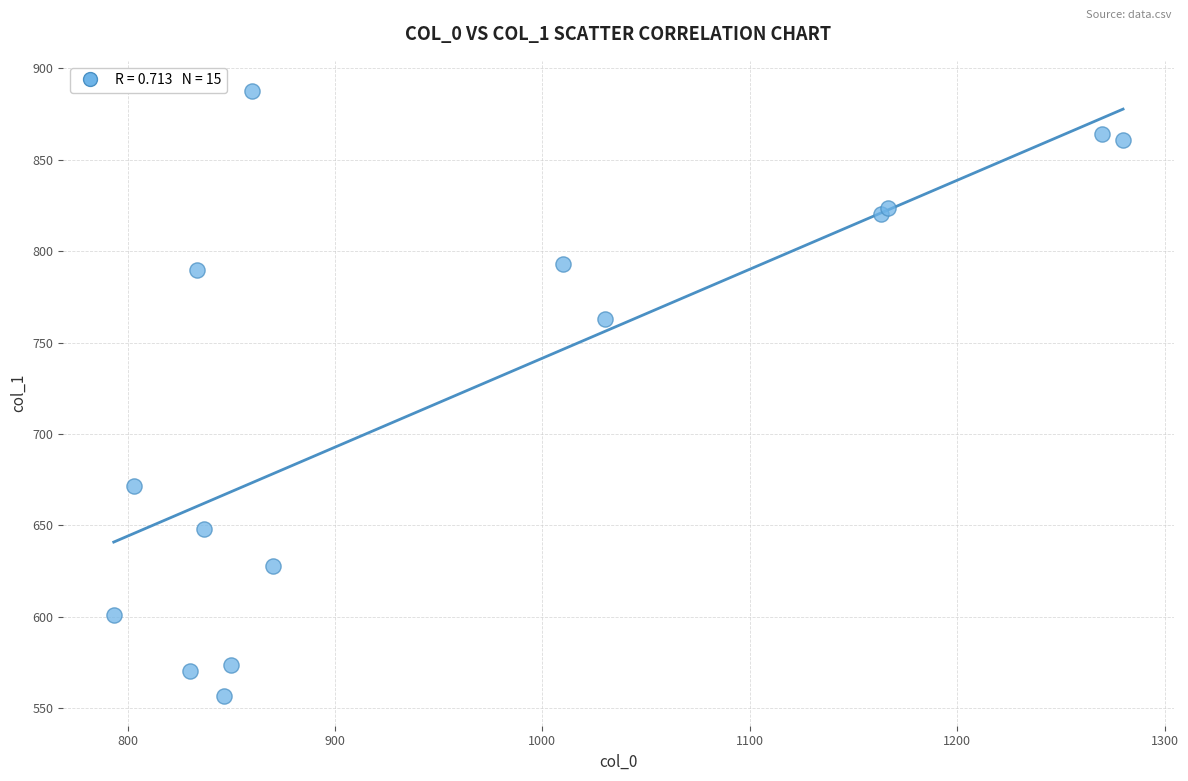

What Y value in the scatter plot is closest to 722?

762.8